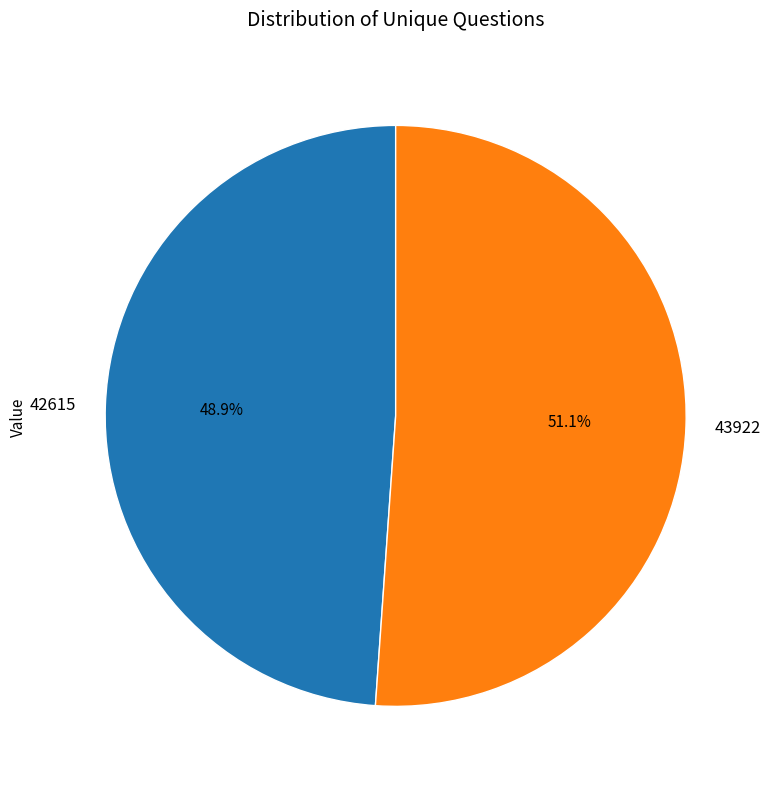

Rank the categories by value from highest to lowest.

43922, 42615